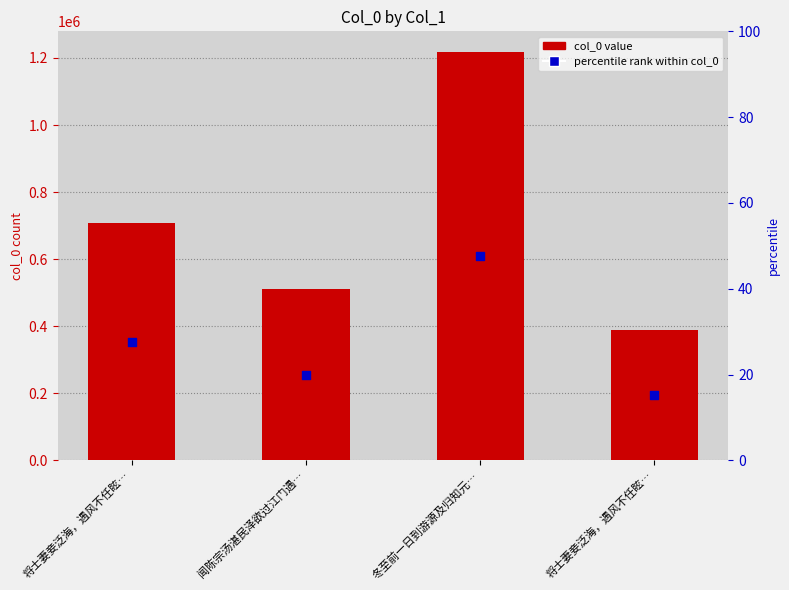

What are all the series names shown in the legend?

col_0 value, percentile rank within col_0